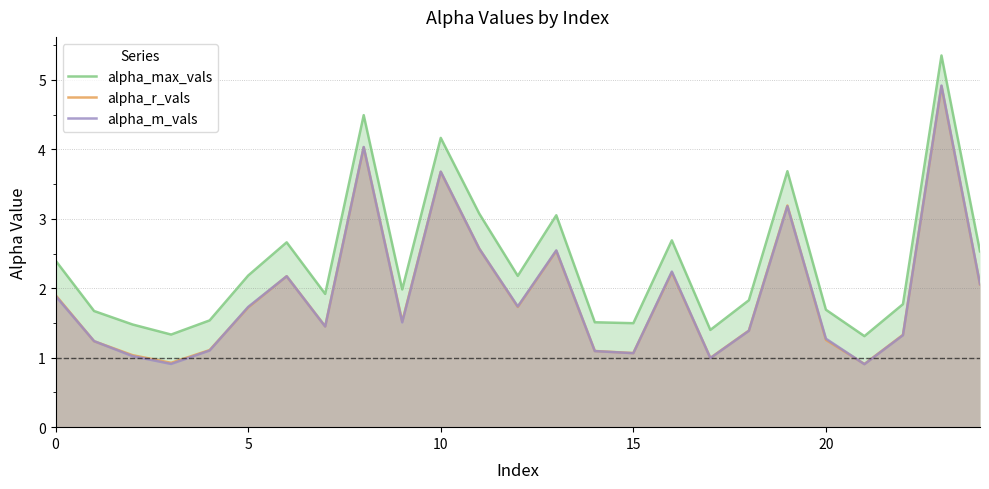

What is the difference between the maximum and second lowest values in the alpha_max_vals series?

4.0